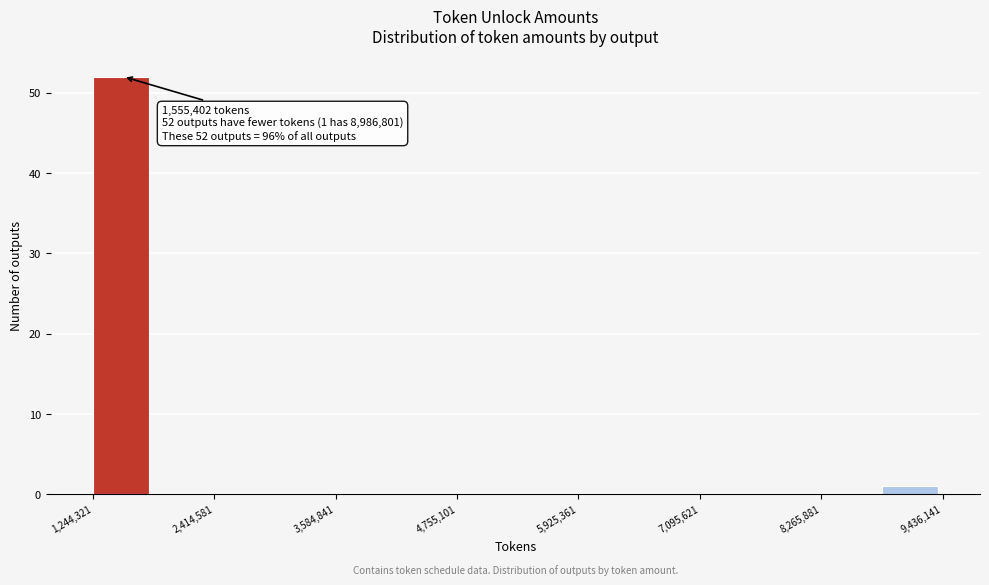

Around what value on the x-axis is the tallest bar? Give the approximate position of its centre, as read against the axis.

1600000